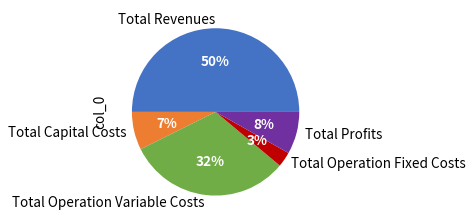

Count the number of slices in the pie.

5